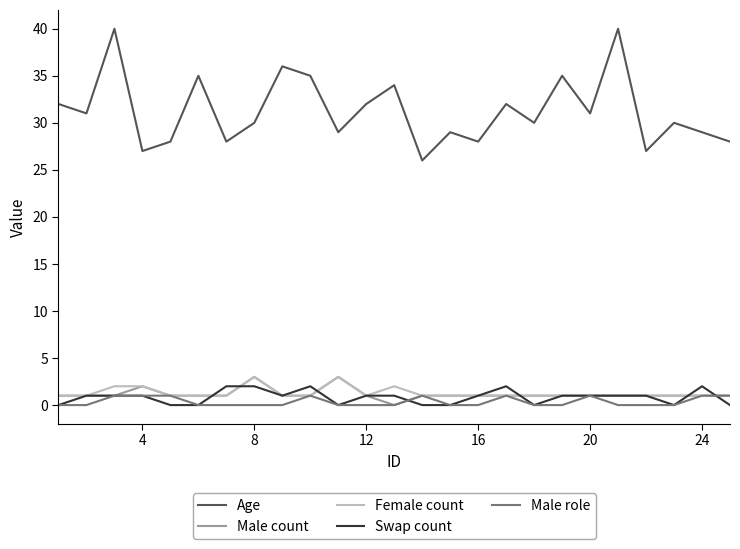

Which series has the largest range (max minus min)?

Age